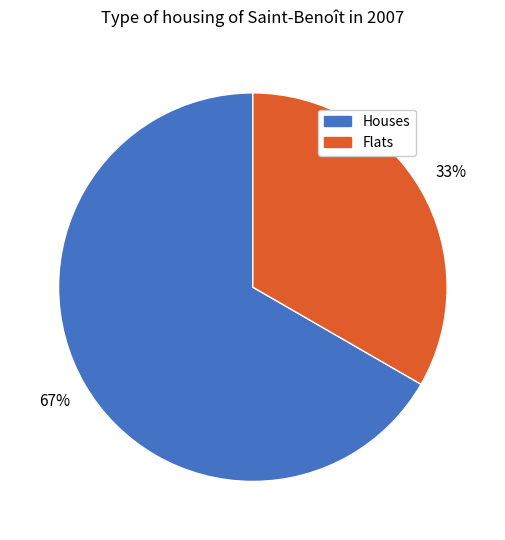

To the nearest percent, what is the average slice percentage?

50%